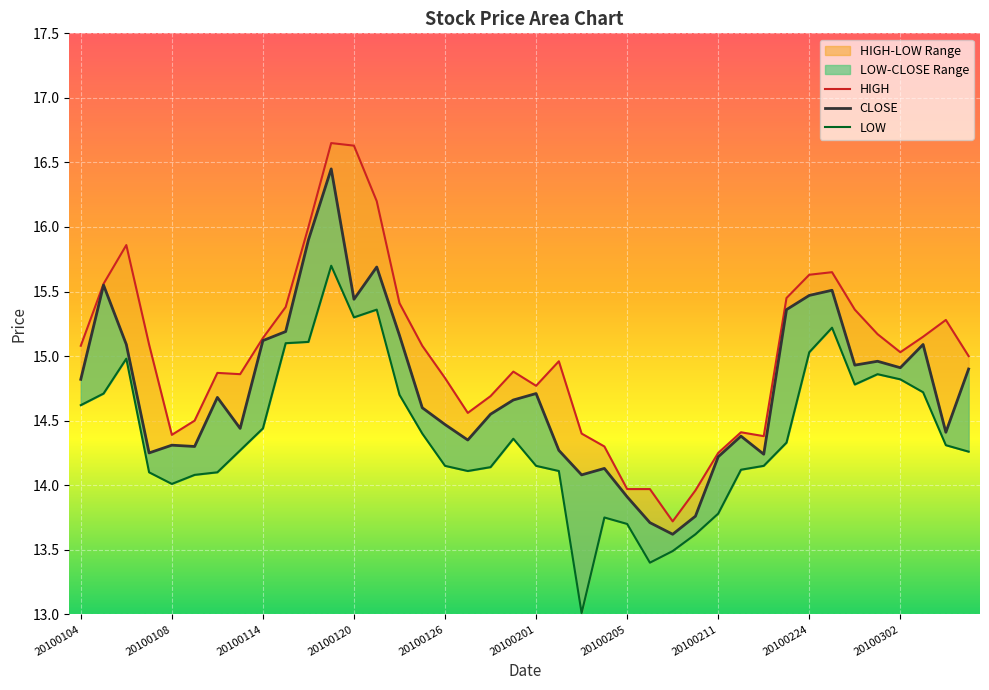

Which series has the largest total across all categories?

HIGH